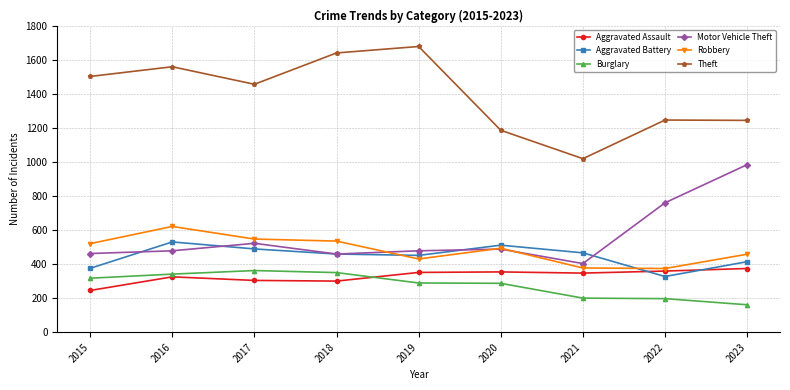

What is the spread (max minus min) of values at 2017?

1152